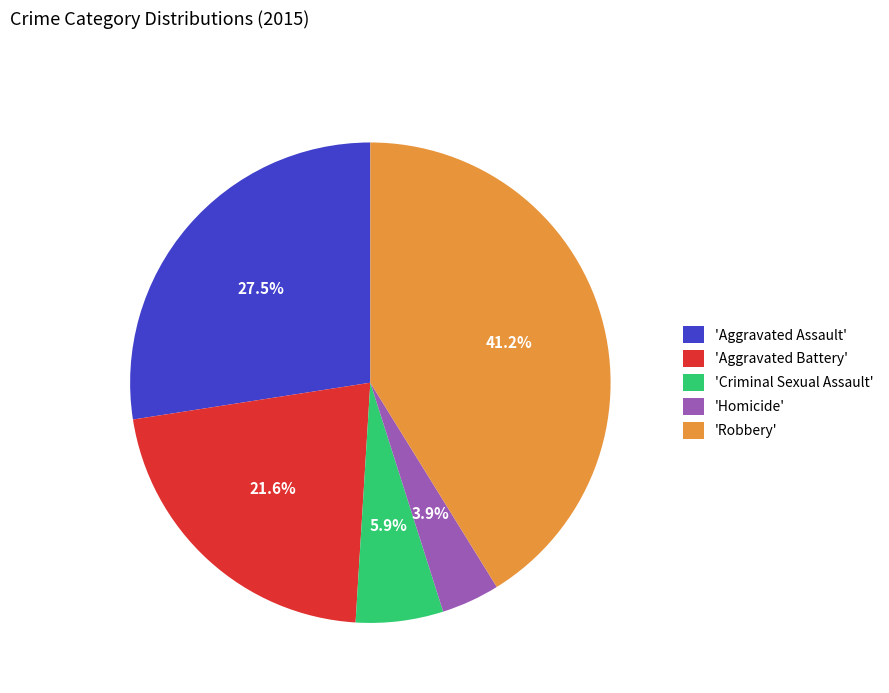

Is the sum of 'Aggravated Assault' and 'Robbery' greater than half?

Yes